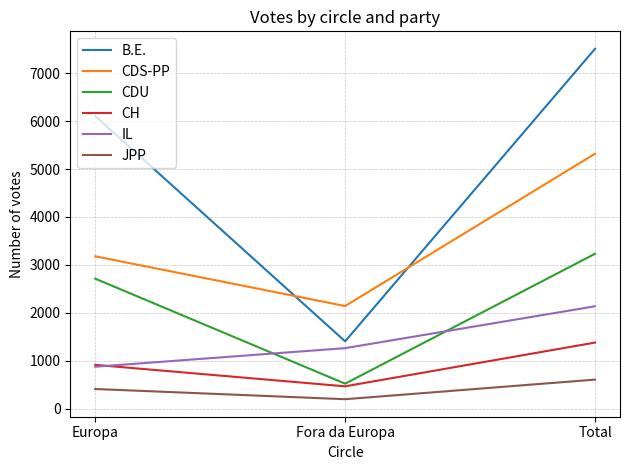

What are all the series names shown in the legend?

B.E., CDS-PP, CDU, CH, IL, JPP